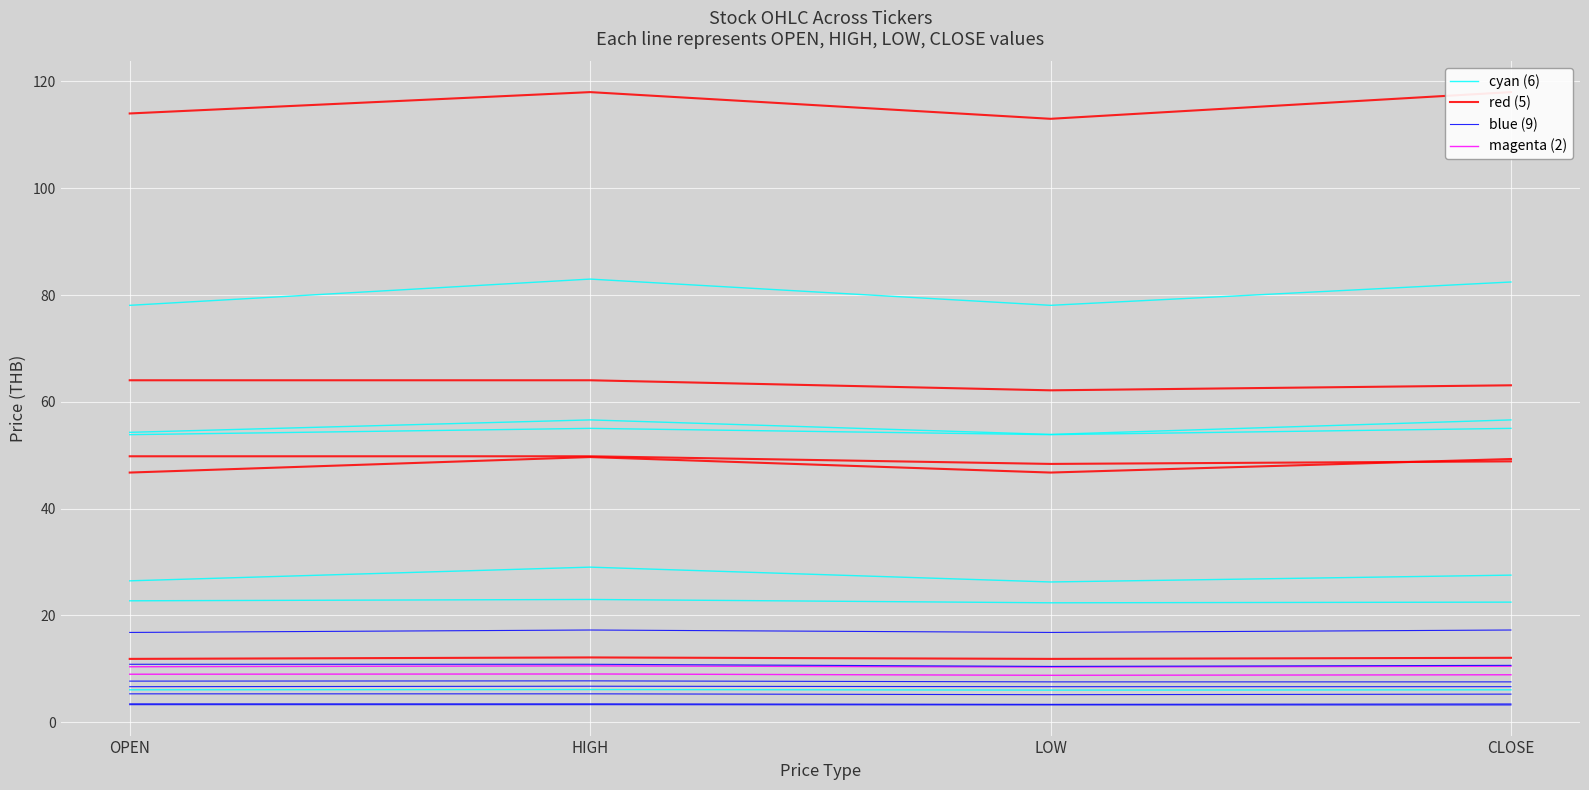

True or false: blue (9) and magenta (2) cross at least once.

False